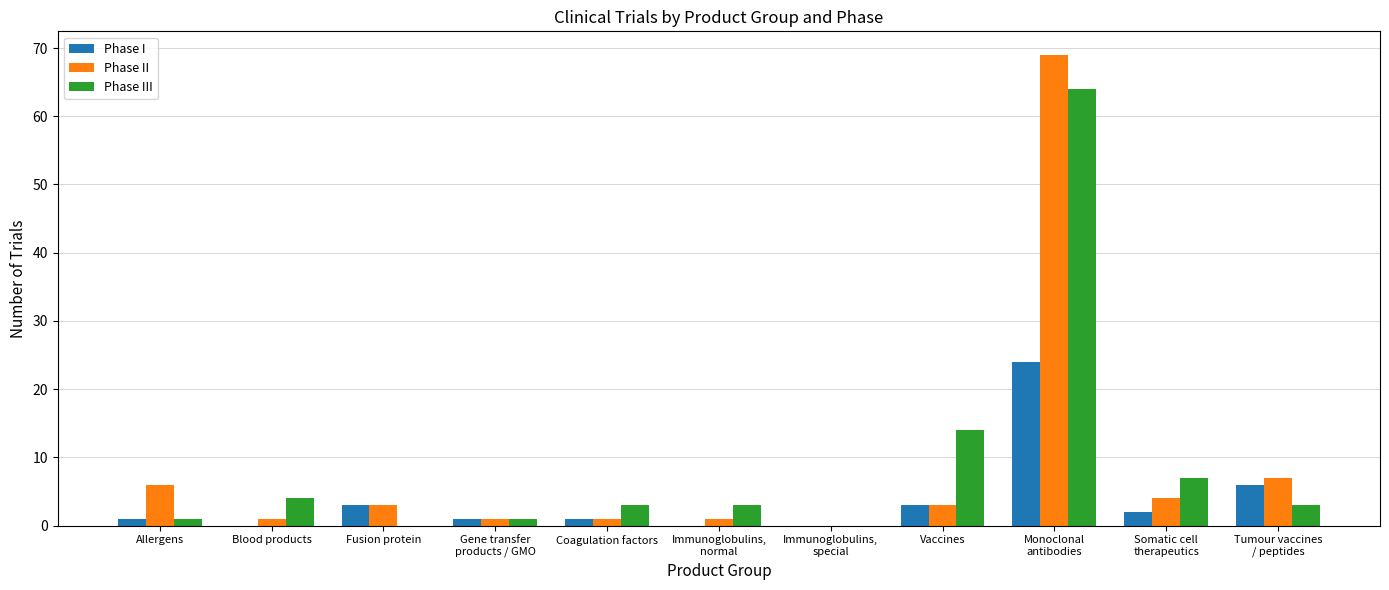

Are the bars grouped side by side (vs. stacked)?

Yes